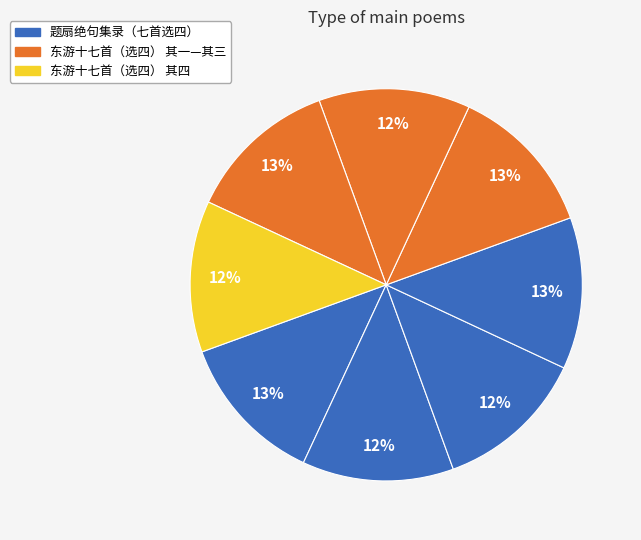

Does any single category account for the majority?

No